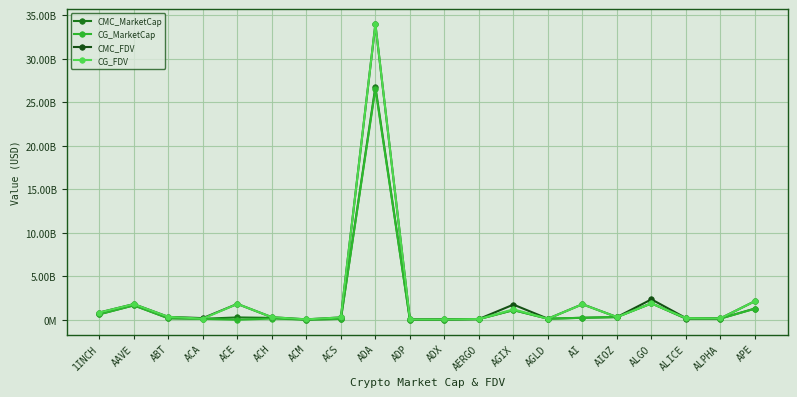

What is the value of the CMC_FDV point at the 10th from the left?

34242028.8